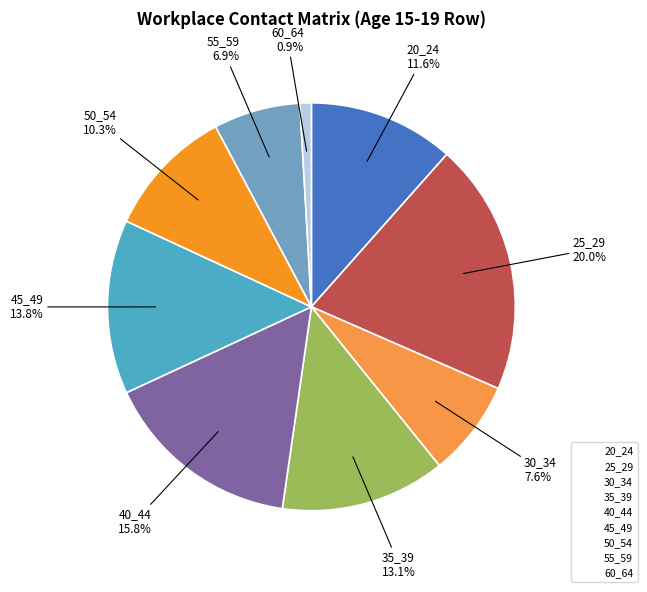

To the nearest percent, what portion does 50_54 represent?

10%